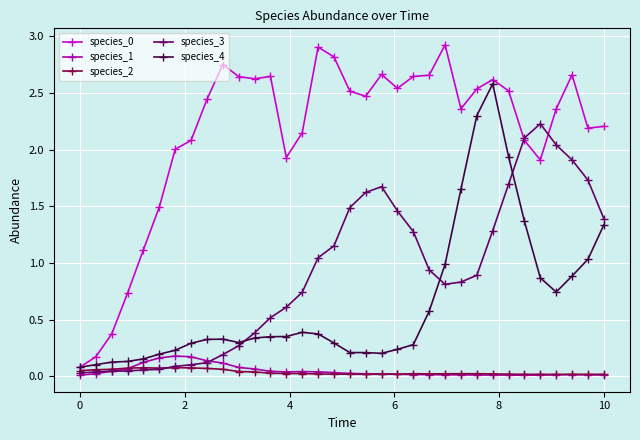

At how many categories does at least one series exceed 1?

30